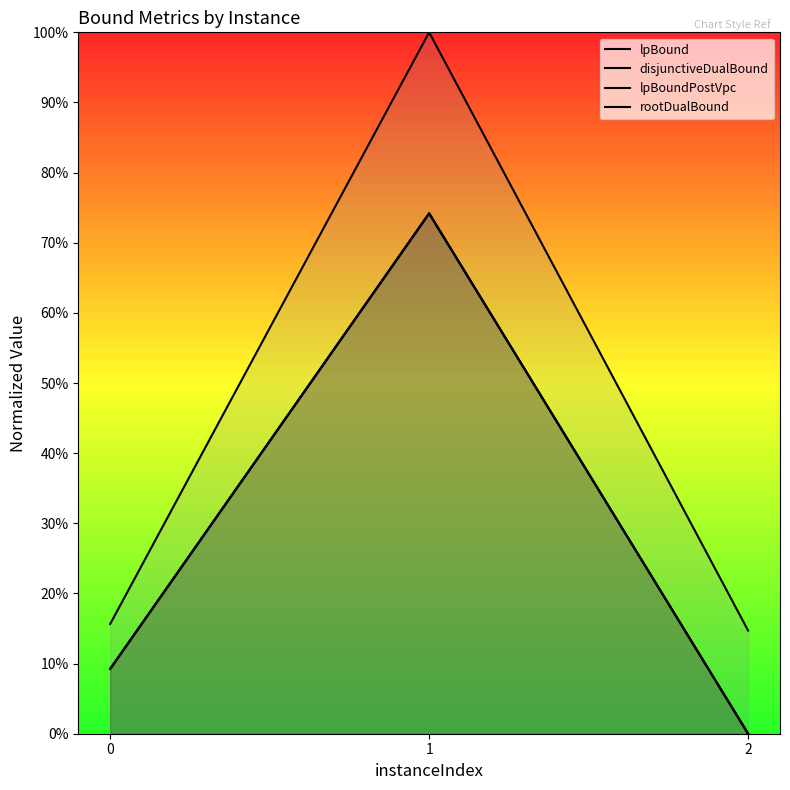

Rank the series at 2 from lowest to highest value.

lpBound, disjunctiveDualBound, lpBoundPostVpc, rootDualBound